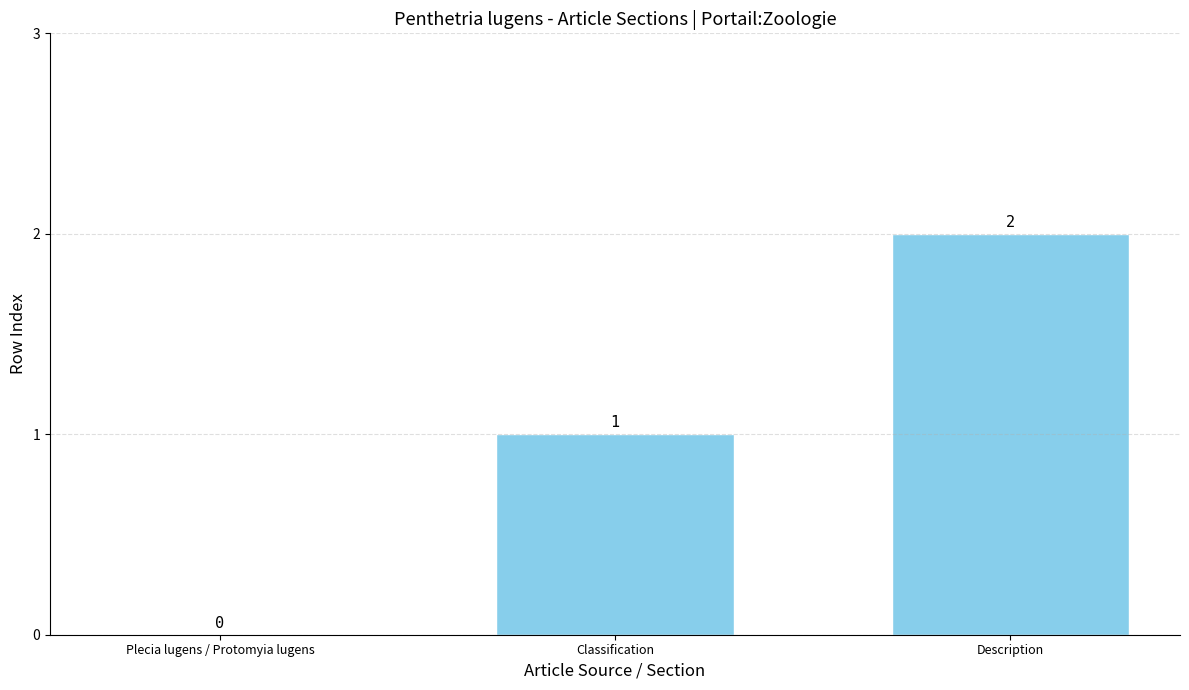

What is the average value?

1